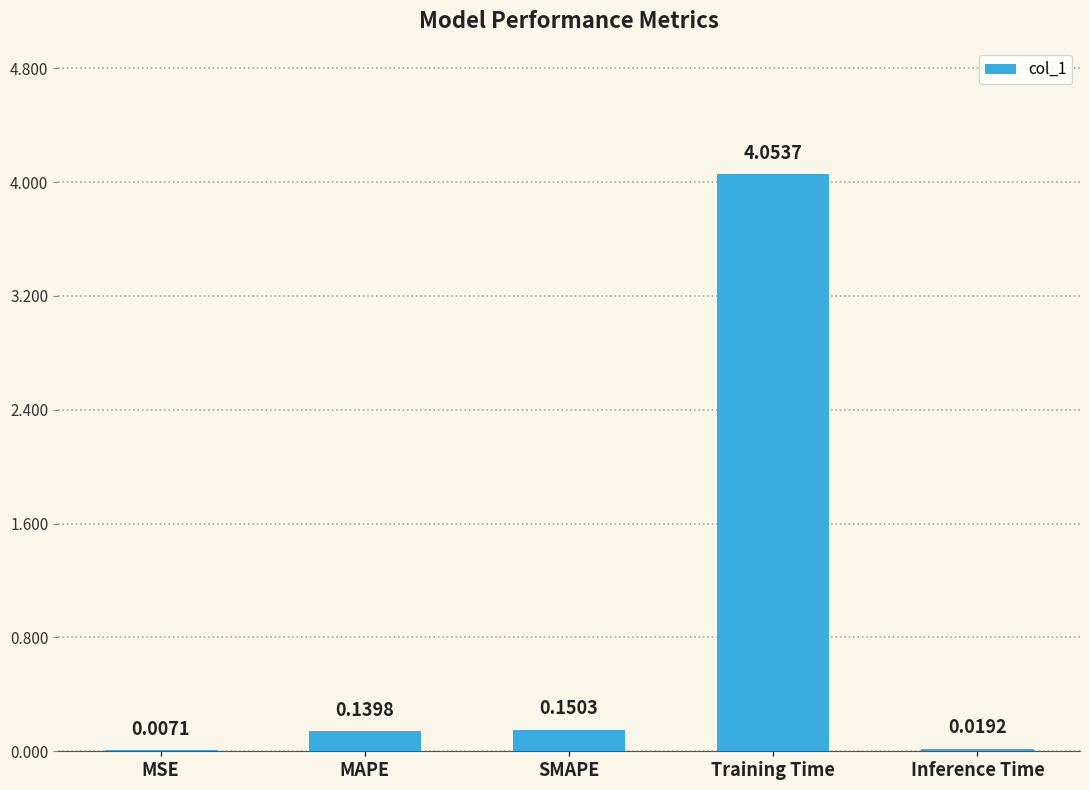

Which label corresponds to the largest value in the chart?

Training Time